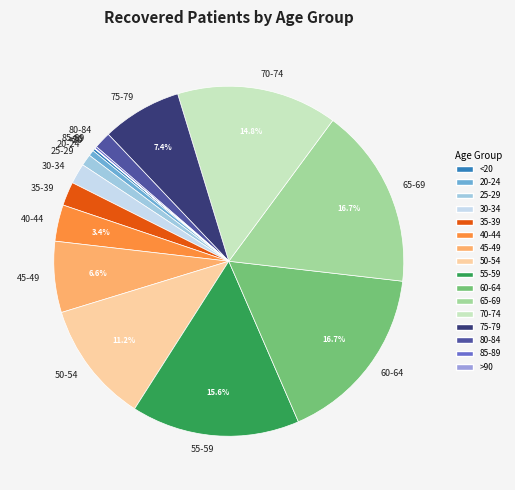

Is 70-74 the majority of the pie?

No